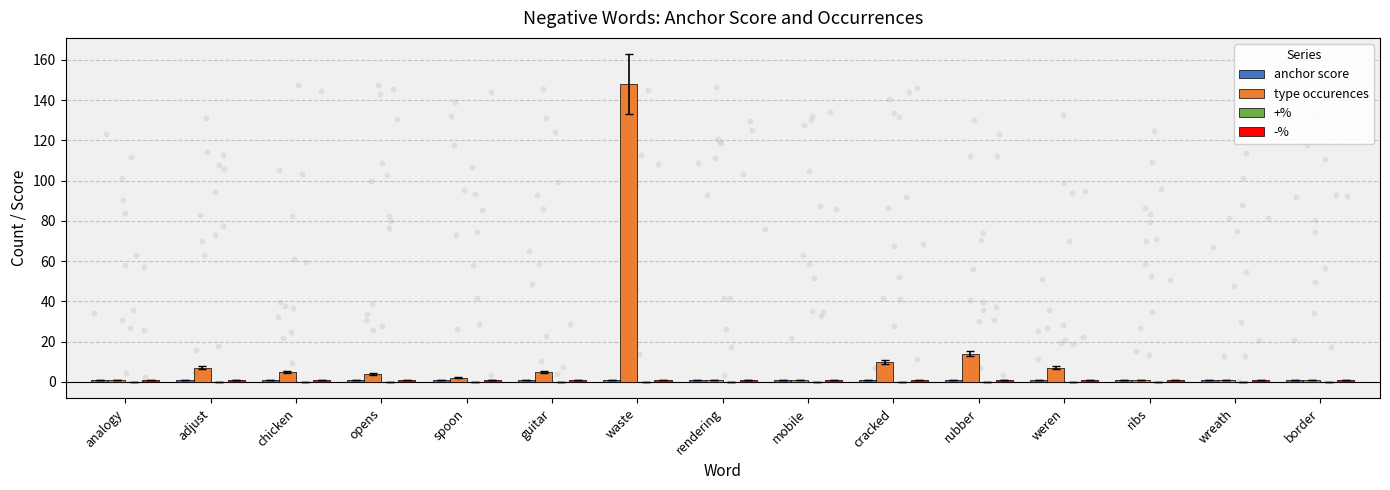

What are all the series names shown in the legend?

anchor score, type occurences, +%, -%